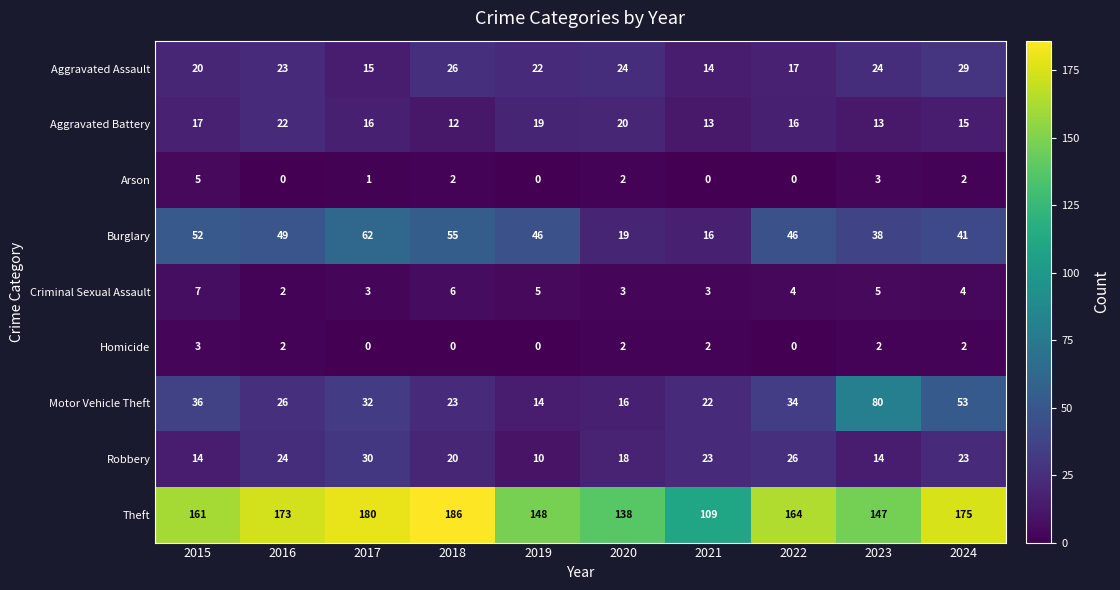

How many categories are shown in the chart?

10